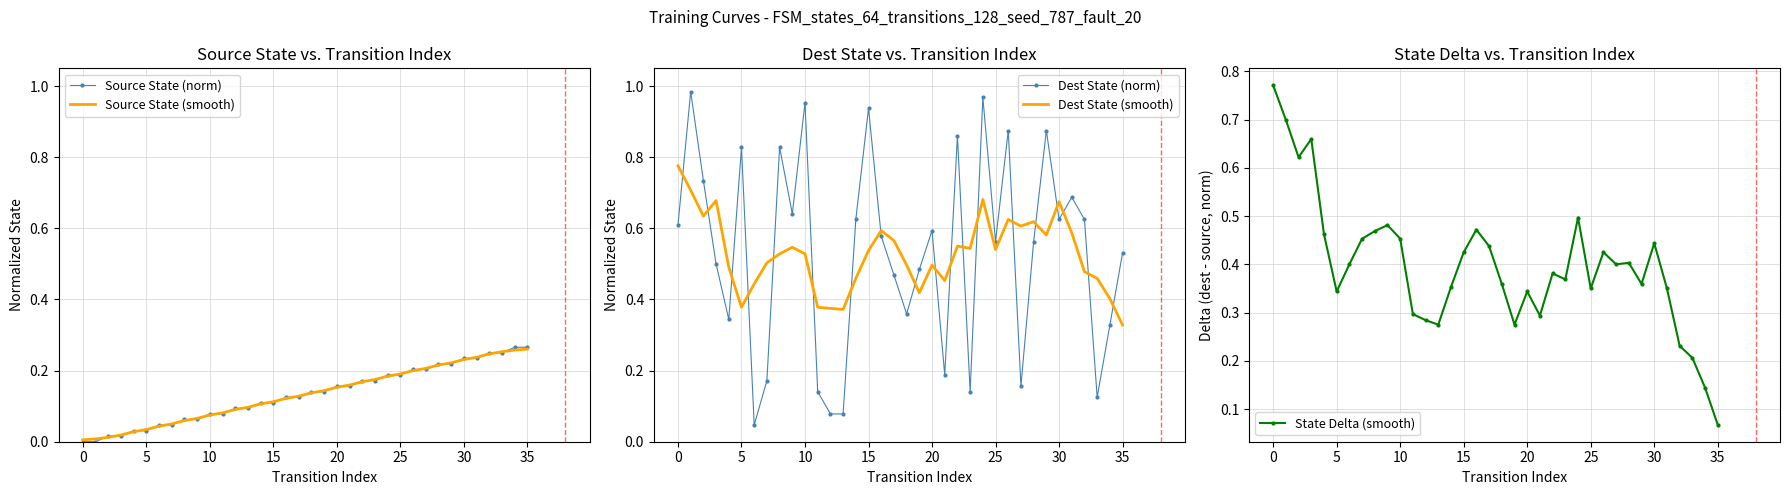

How many intersections are there between Dest State (norm) and Dest State (smooth)?

19